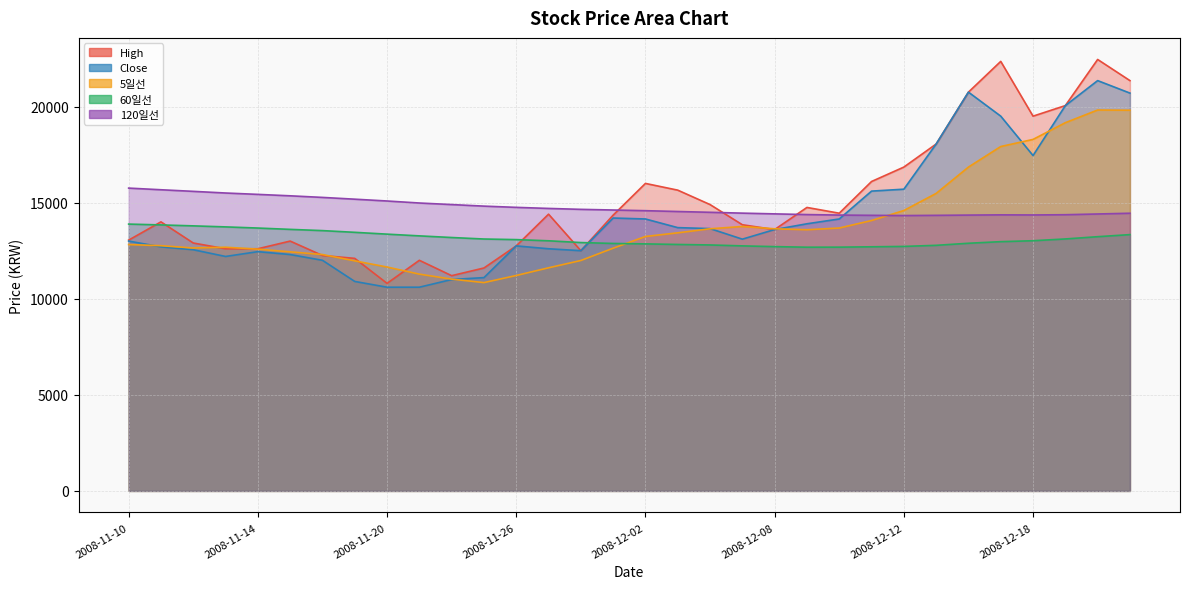

Between 2008-11-10 and 2008-11-21, which series saw the biggest shift?

Close